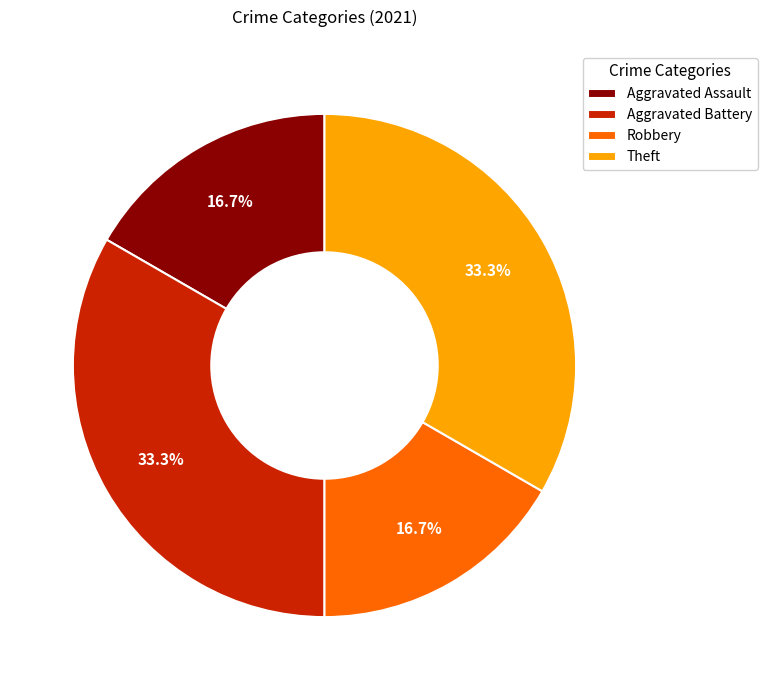

To the nearest percent, what percentage of the pie is Aggravated Battery?

33%